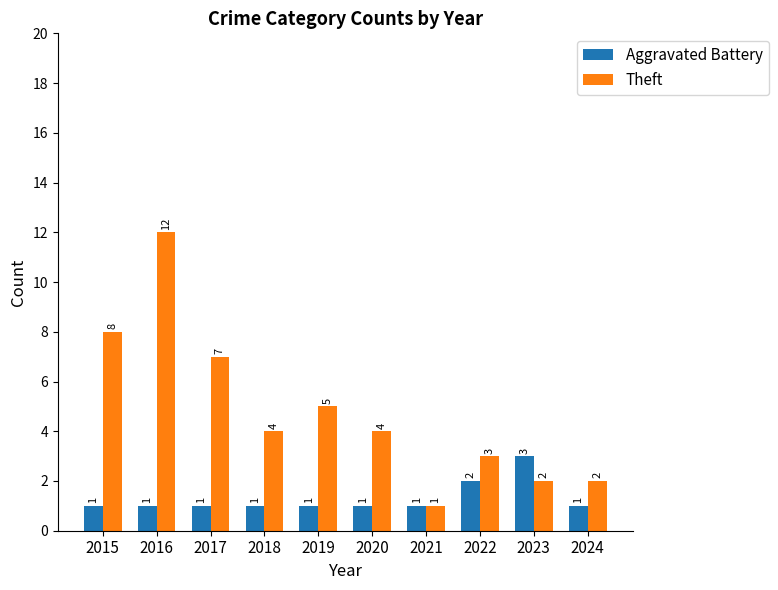

How many Aggravated Battery values are between 1 and 2?

9